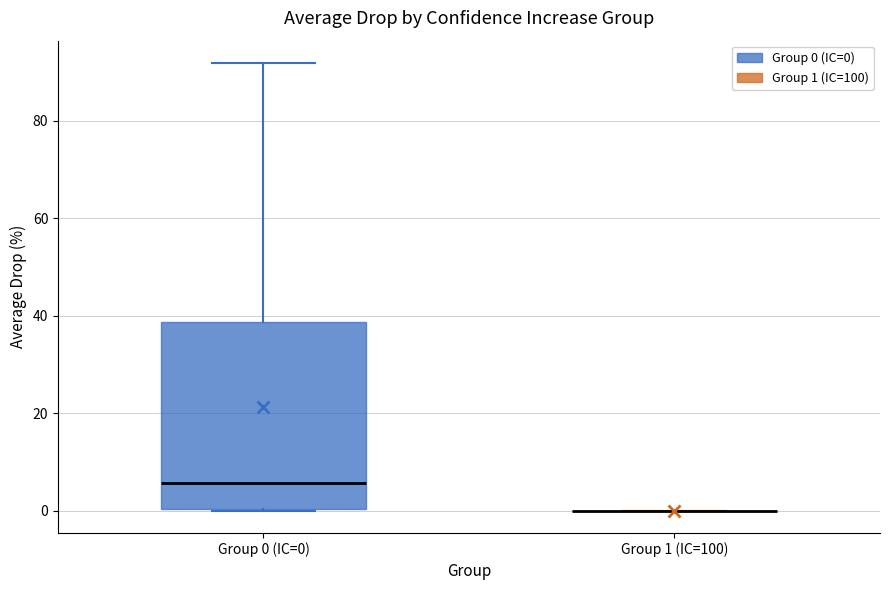

Comparing the boxes themselves (not the whiskers), which one is the tallest?

Group 0 (IC=0)